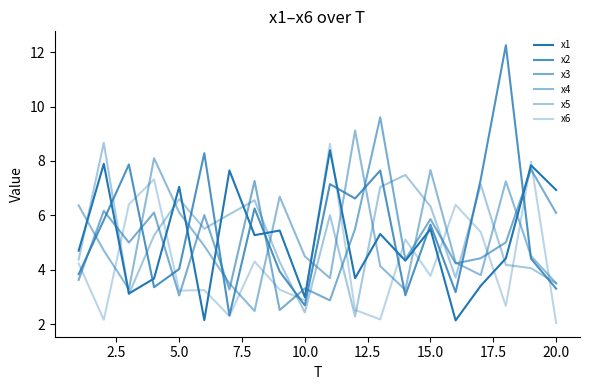

Does the chart have visible grid lines?

No